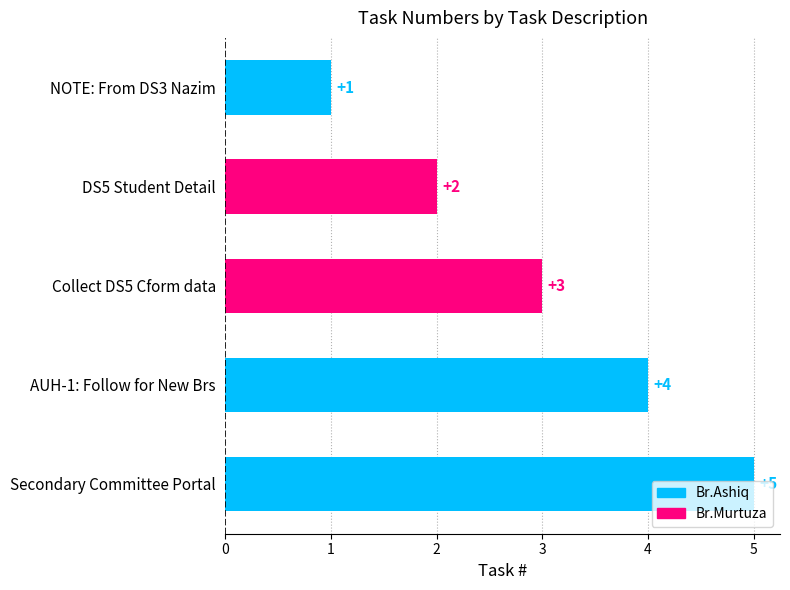

The value at AUH-1: Follow for New Brs is 4. True or false?

True